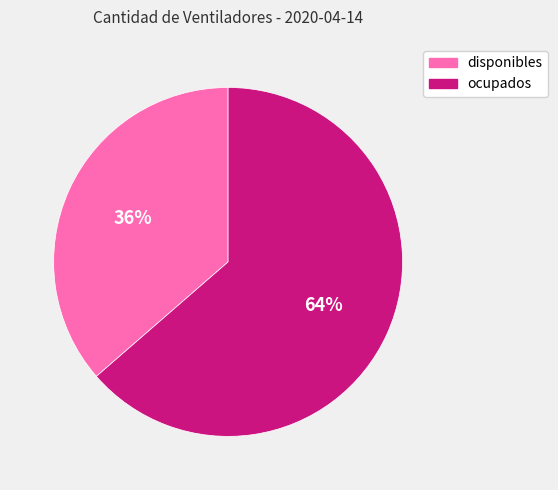

How many slices are in this pie chart?

2